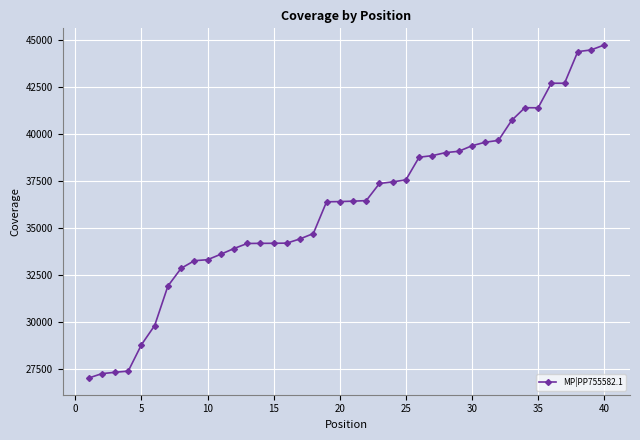

What is the smallest value displayed?

27041